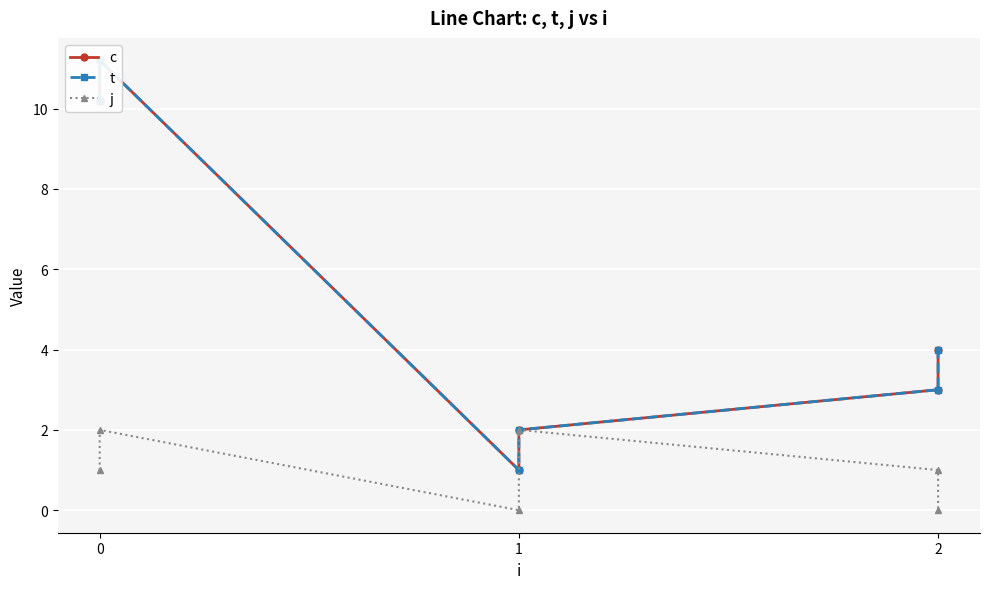

True or false: c and t cross at least once.

False